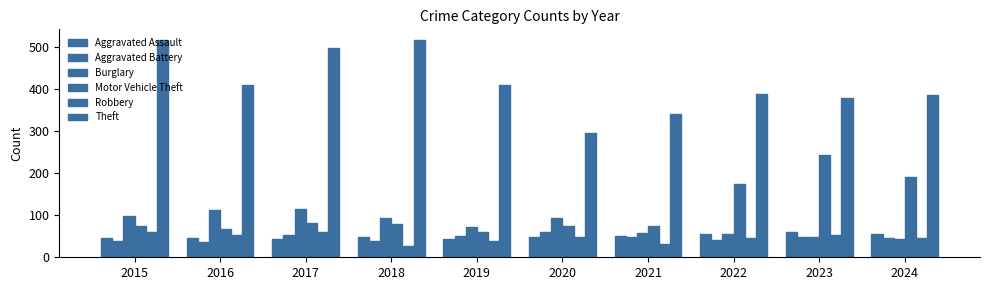

What is the value of the Aggravated Battery bar at the 3rd from the left?

54